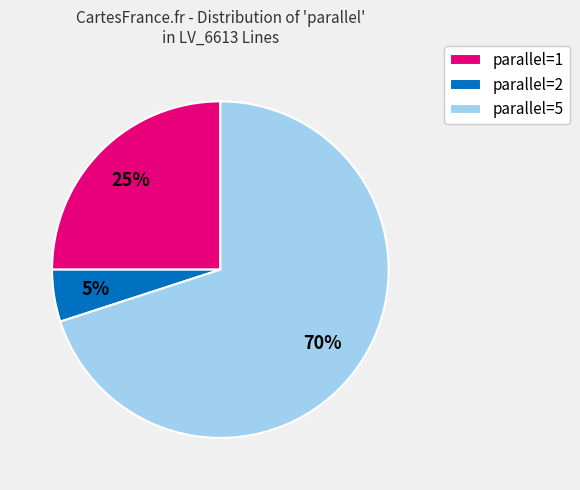

To the nearest percent, what is the average slice percentage?

33%